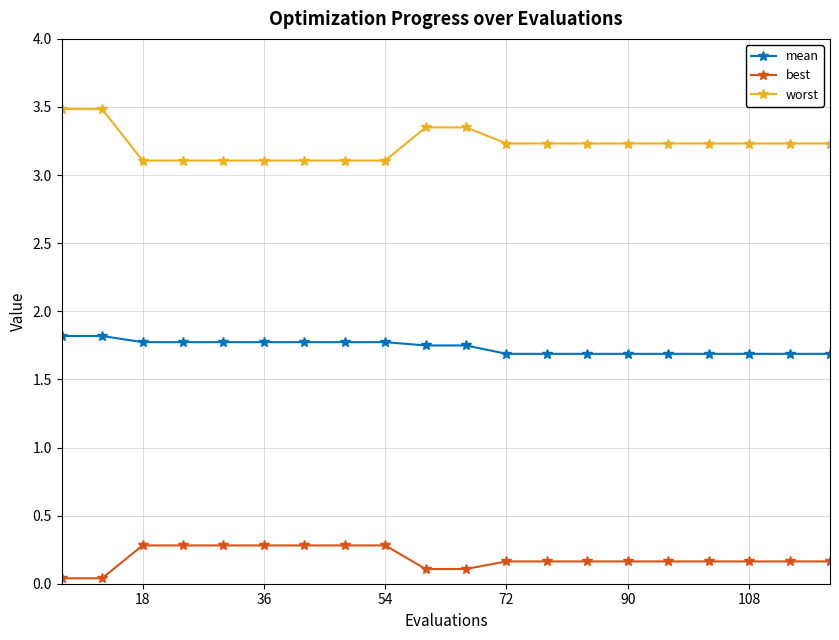

Which series has the largest total across all categories?

worst